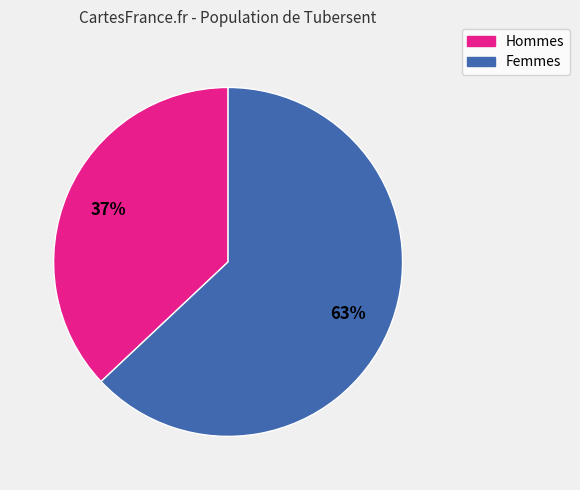

To the nearest percent, what is the difference between the largest and smallest slice percentages?

26%